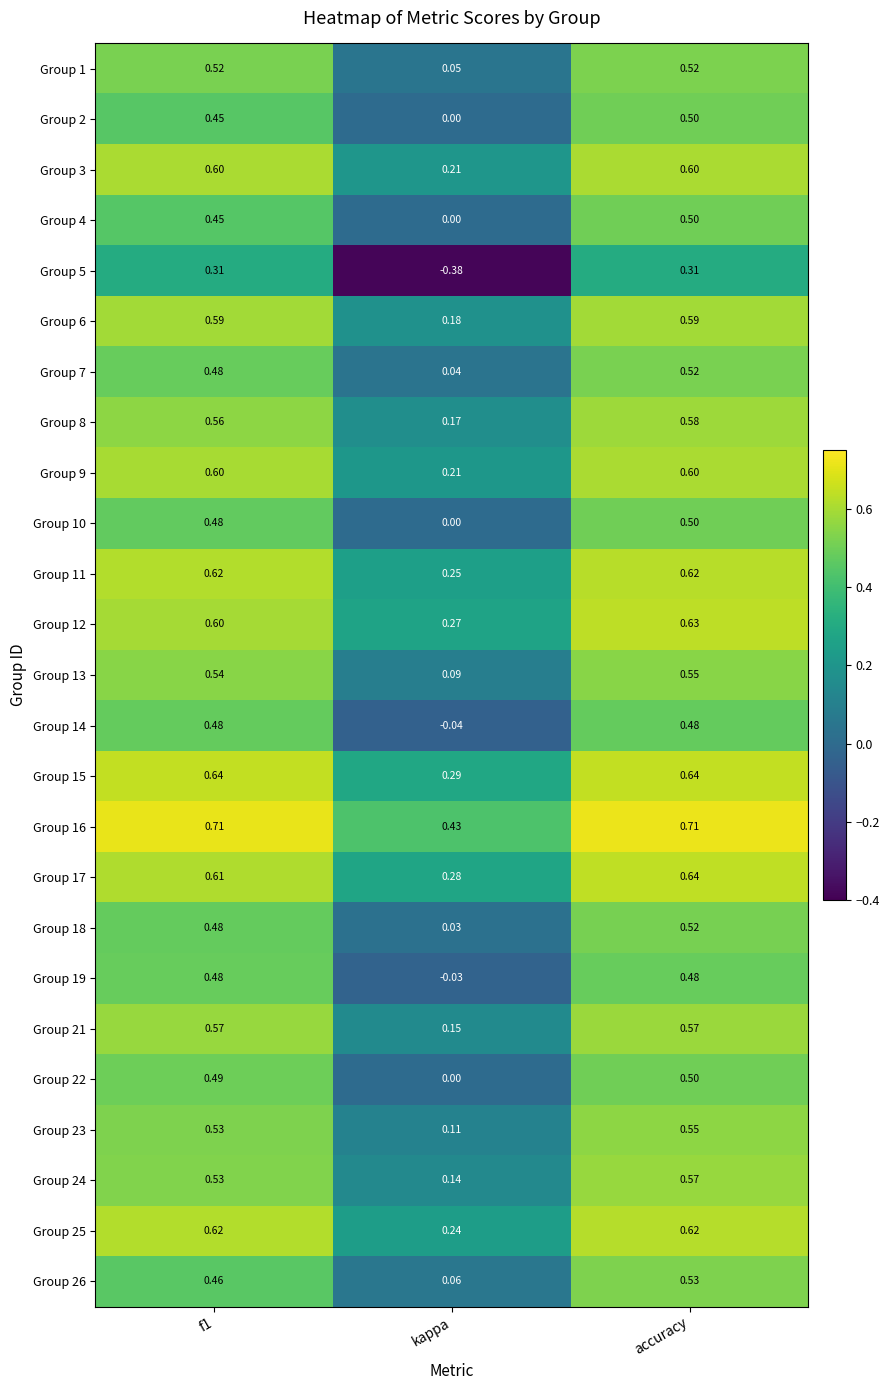

Where is Group 18 nearest to the value 0?

kappa